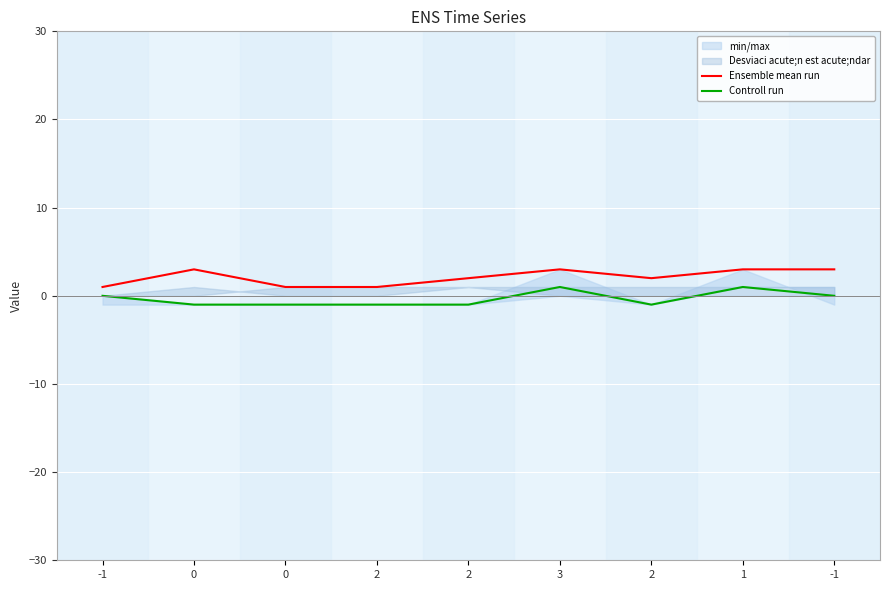

Reading left to right, what are all the values shown in this chart?

Ensemble mean run: -1=1	0=3	0=1	2=1	2=2	3=3	2=2	1=3	-1=3
Controll run: -1=0	0=-1	0=-1	2=-1	2=-1	3=1	2=-1	1=1	-1=0